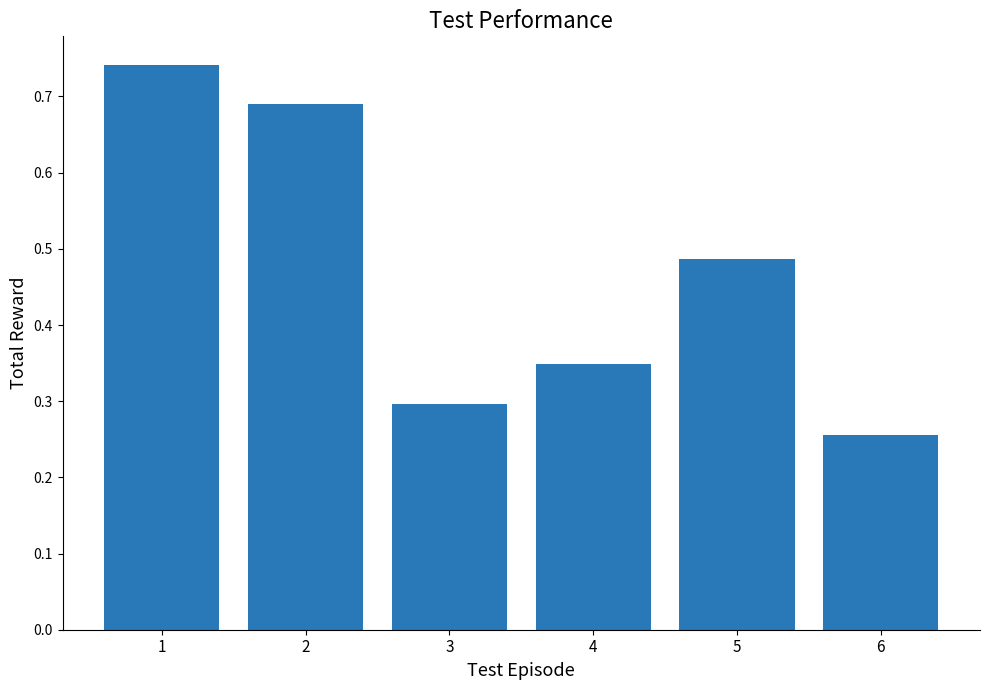

At which label is the value closest to 0?

6